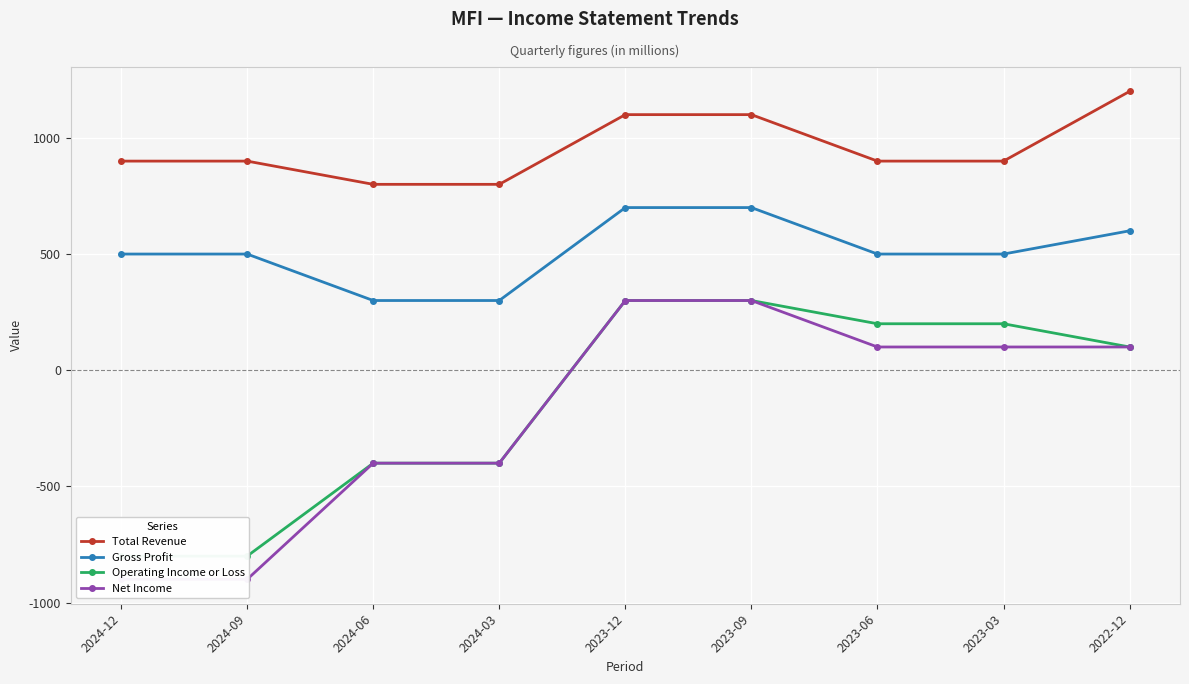

At which label does Net Income reach its peak?

2023-12